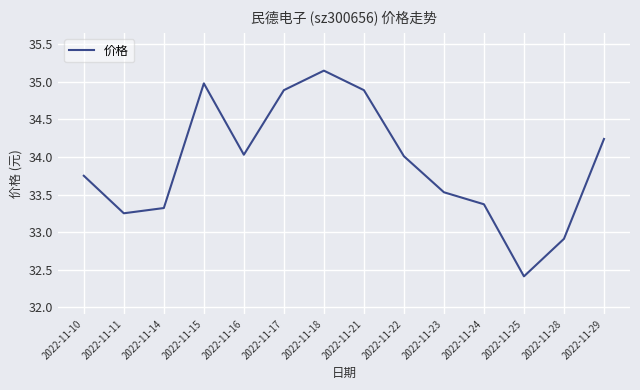

True or false: the data shows 55.2 at 2022-11-17.

False